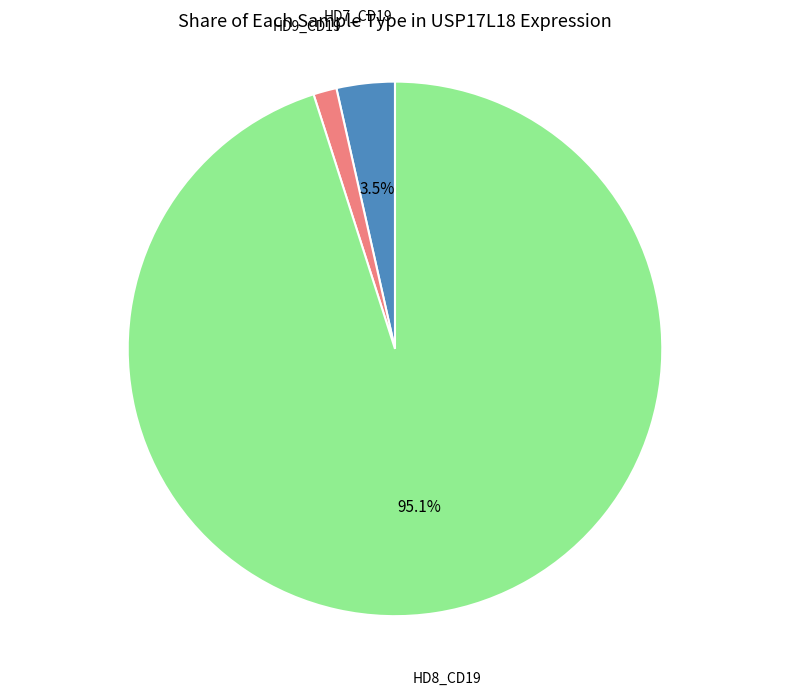

To the nearest percent, what is the difference between the largest and smallest slice percentages?

94%